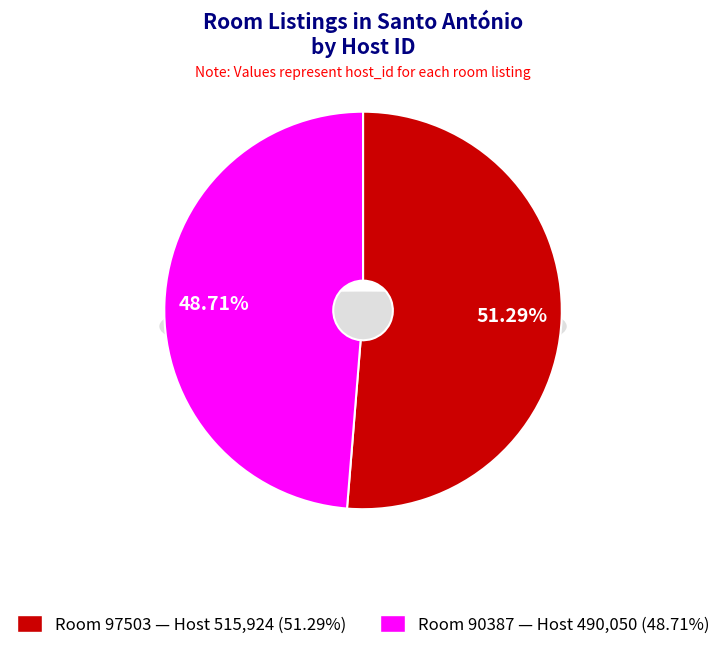

What percentage is the 90387 slice, to the nearest percent?

49%